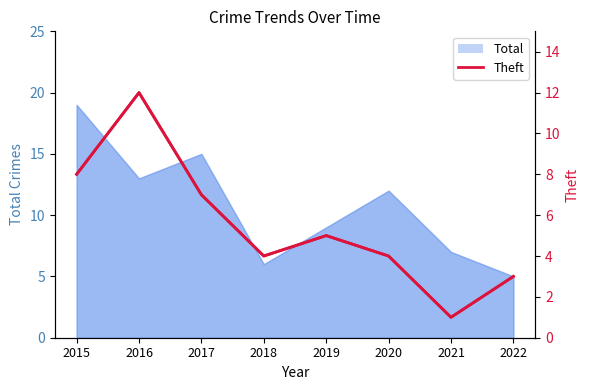

Does the chart have visible grid lines?

No